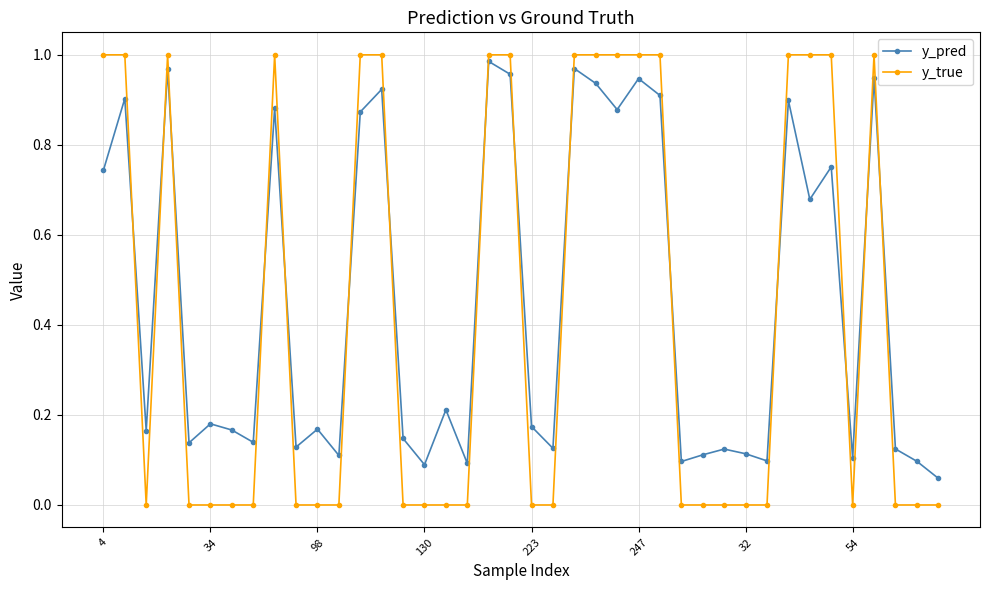

True or false: y_pred has more than 2 points higher than both neighbors.

True